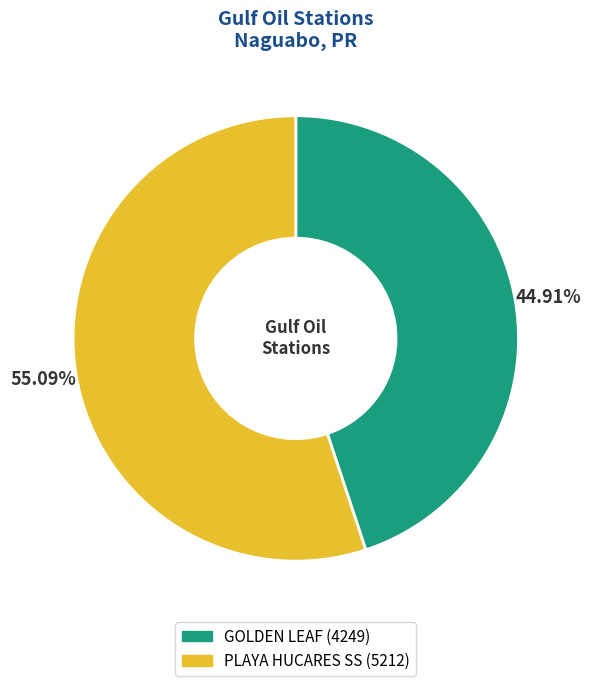

Between PLAYA HUCARES SS and GOLDEN LEAF, which is larger?

PLAYA HUCARES SS